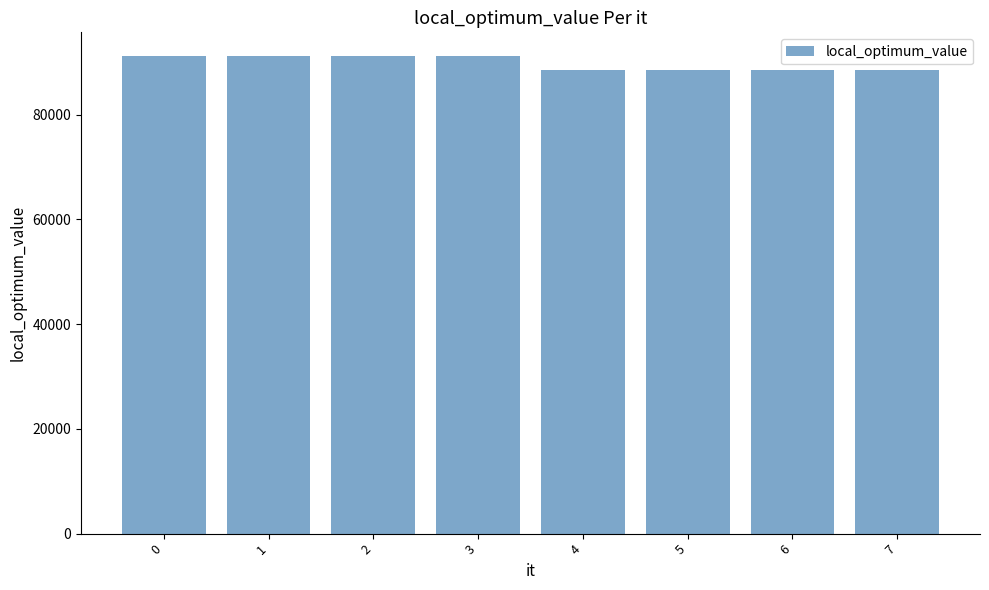

True or false: the data shows 161407 at 3.

False